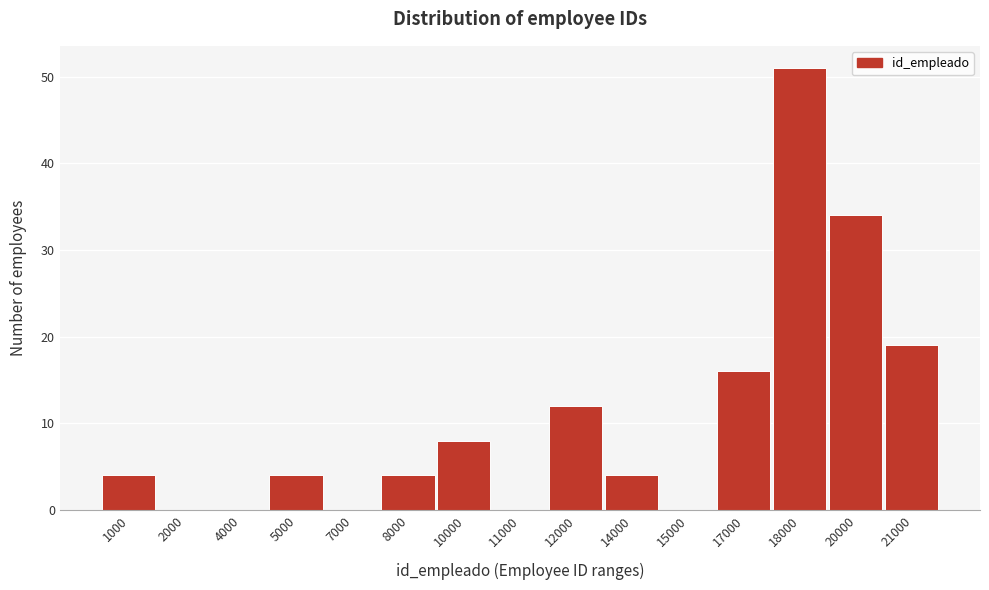

Reading left to right, extract all data points from this chart.

1000=4	2000=0	4000=0	5000=4	7000=0	8000=4	10000=8	11000=0	12000=12	14000=4	15000=0	17000=16	18000=51	20000=34	21000=19